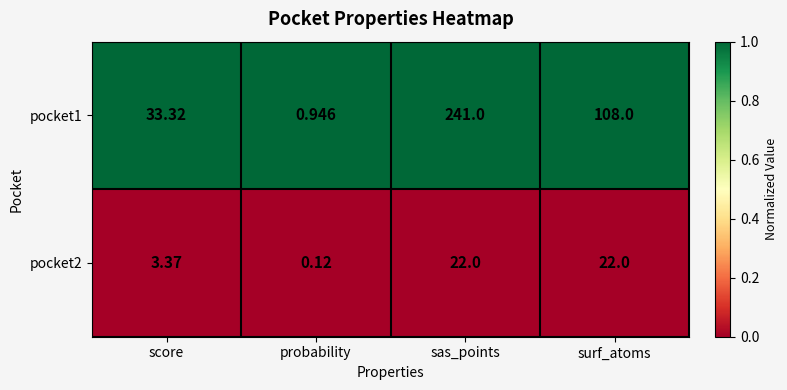

What is the total value across all series at probability?

1.1